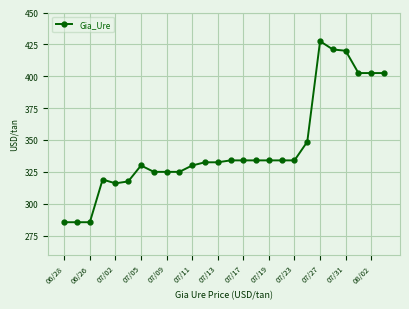

Reading left to right, extract all data points from this chart.

285.5	285.5	285.5	319.0	316.0	317.5	330.0	325.0	325.0	325.0	330.0	332.5	332.5	334.0	334.0	334.0	334.0	334.0	334.0	348.6	427.5	421.0	420.0	402.5	402.5	402.5